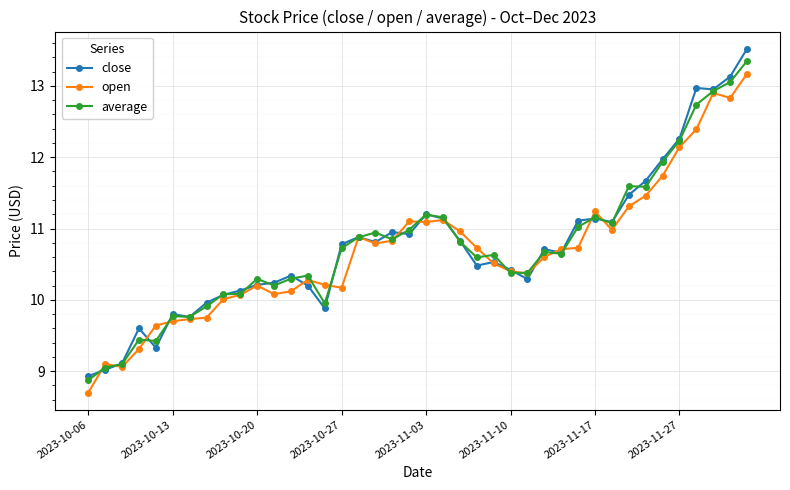

Count the number of data series in this chart.

3